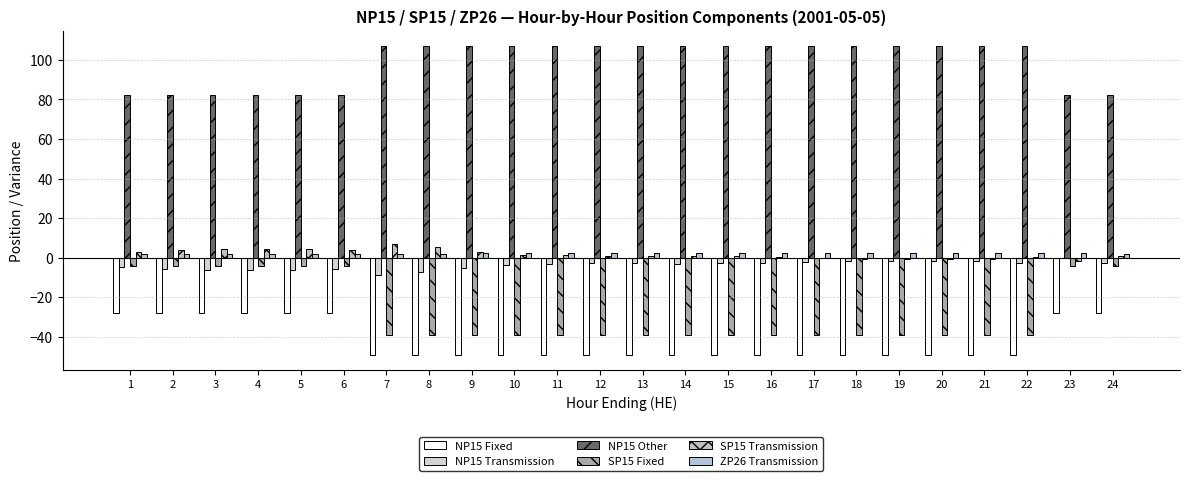

The value of NP15 Fixed at 19 is -16.9. True or false?

False